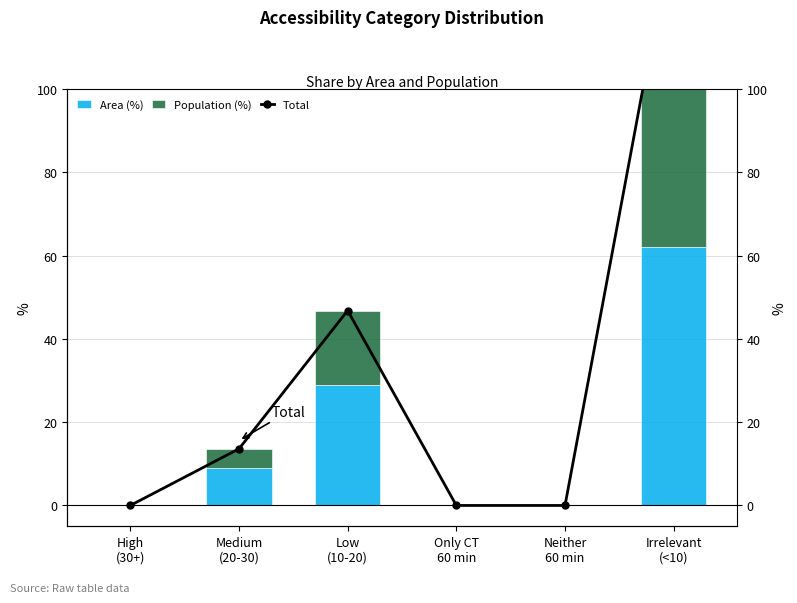

List the labels in order of Area (%) value, largest first.

Irrelevant
(<10), Low
(10-20), Medium
(20-30), High
(30+), Only CT
60 min, Neither
60 min